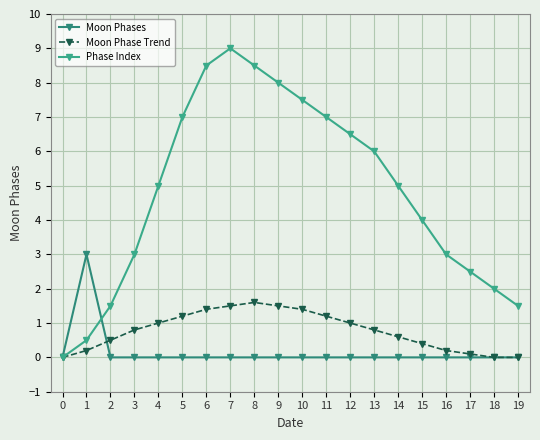

What is the sum of all Moon Phase Trend values?

15.4